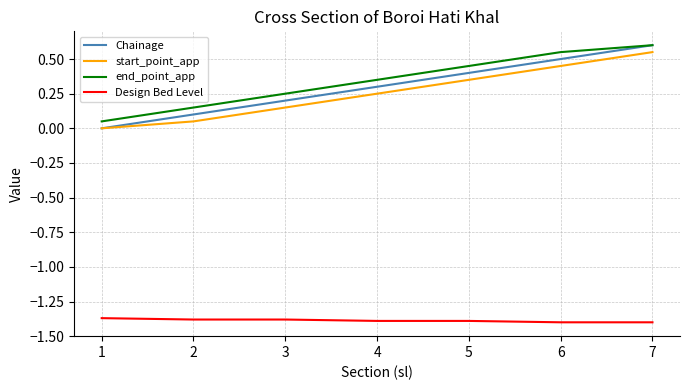

Which category has the highest value across all series?

7